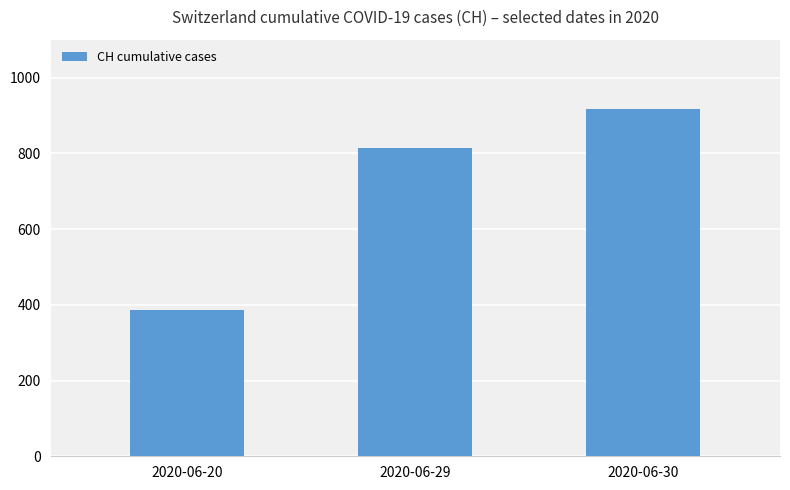

Count the number of data series in this chart.

1